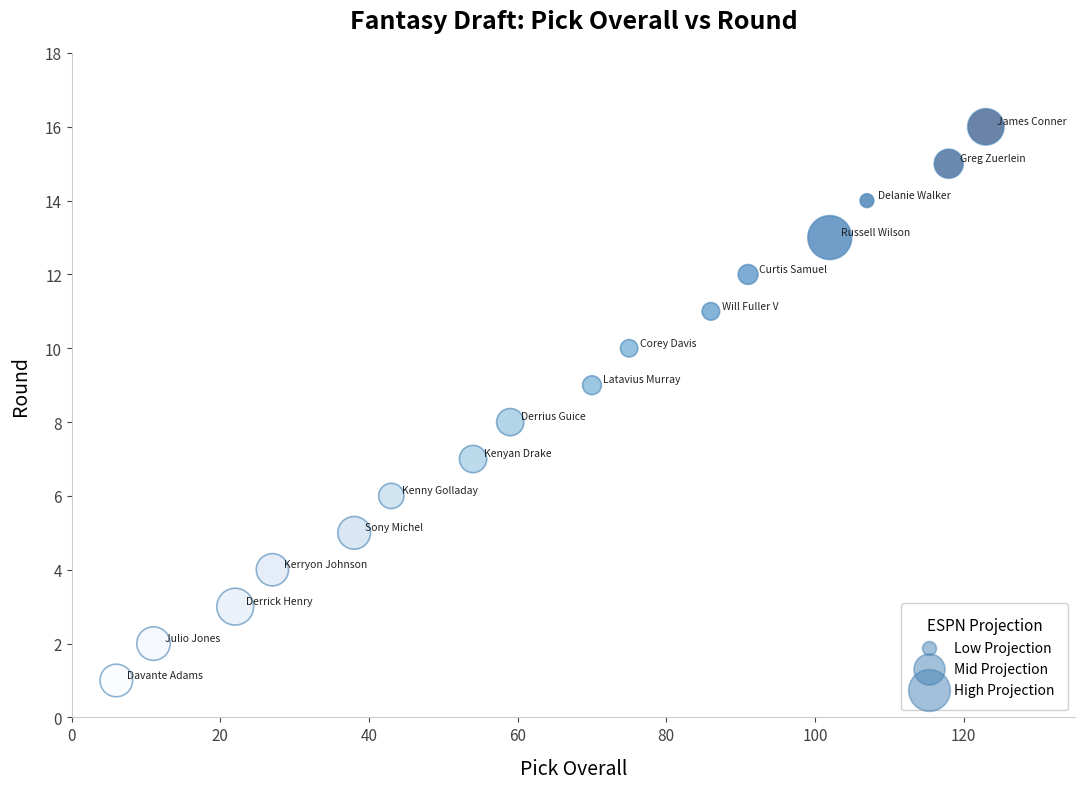

What is the range of Y values (max minus min)?

15